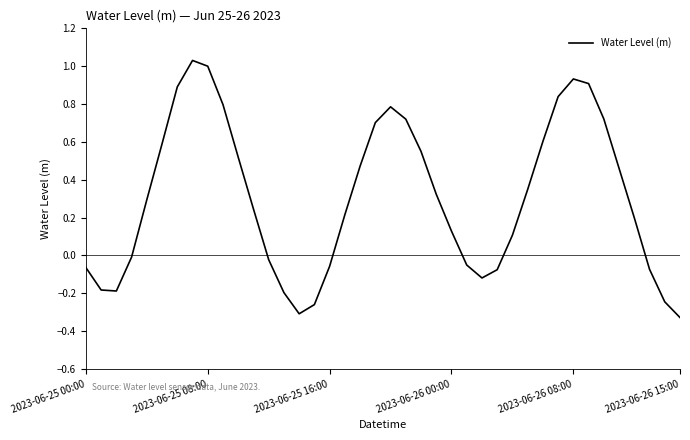

What is the difference between the maximum and minimum values?

1.4